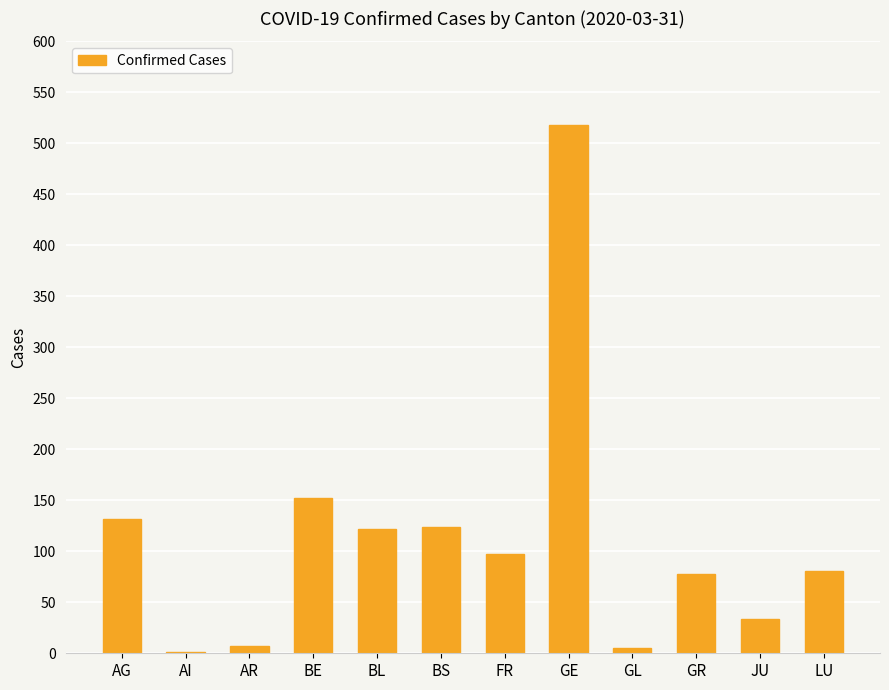

Is it true that the value at LU is 81?

True